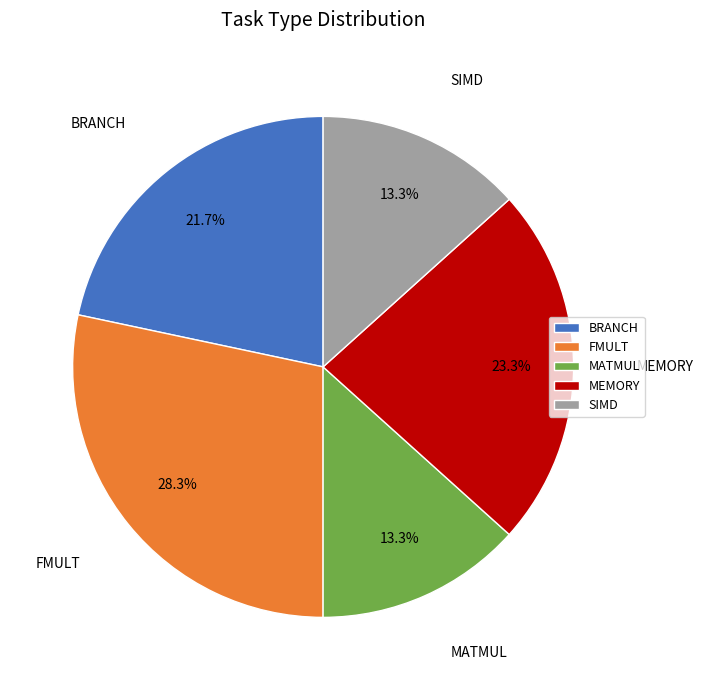

Which category has the biggest portion of the pie?

FMULT